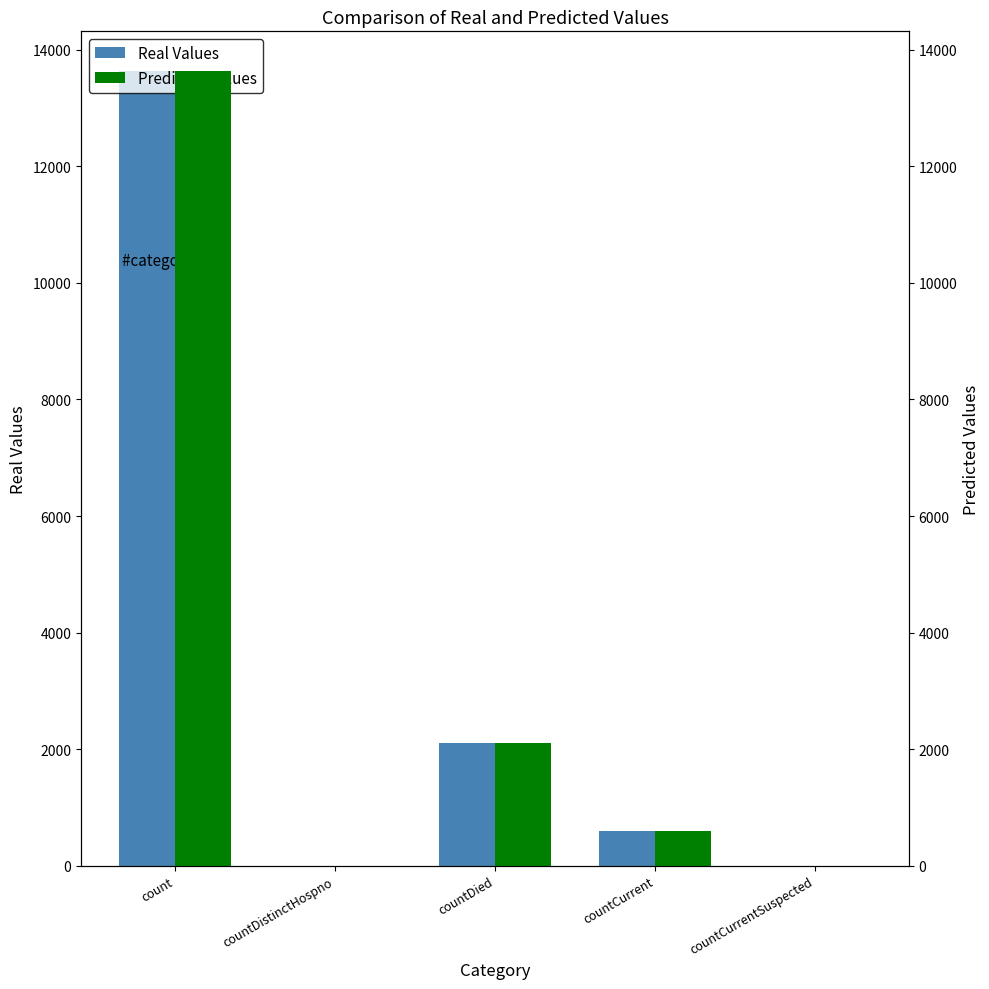

What is the sum of the Real Values values at count and countCurrent?

14223